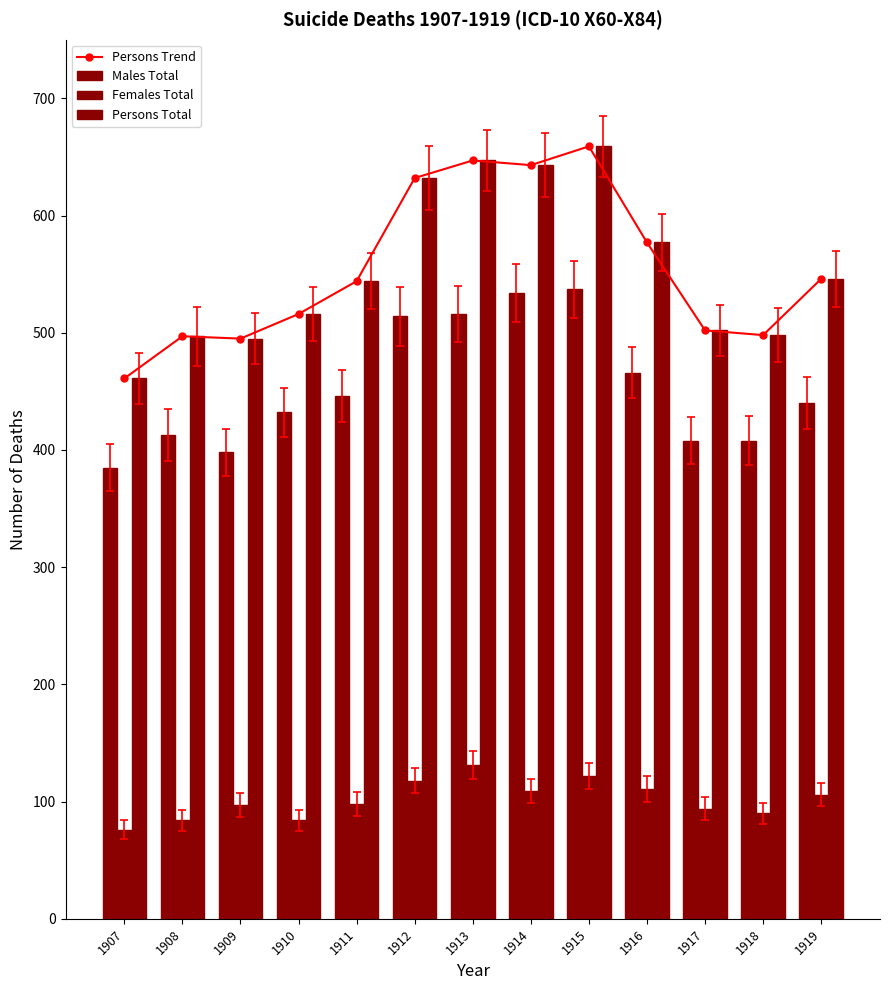

Which series changed the most between 1907 and 1910?

Persons Trend